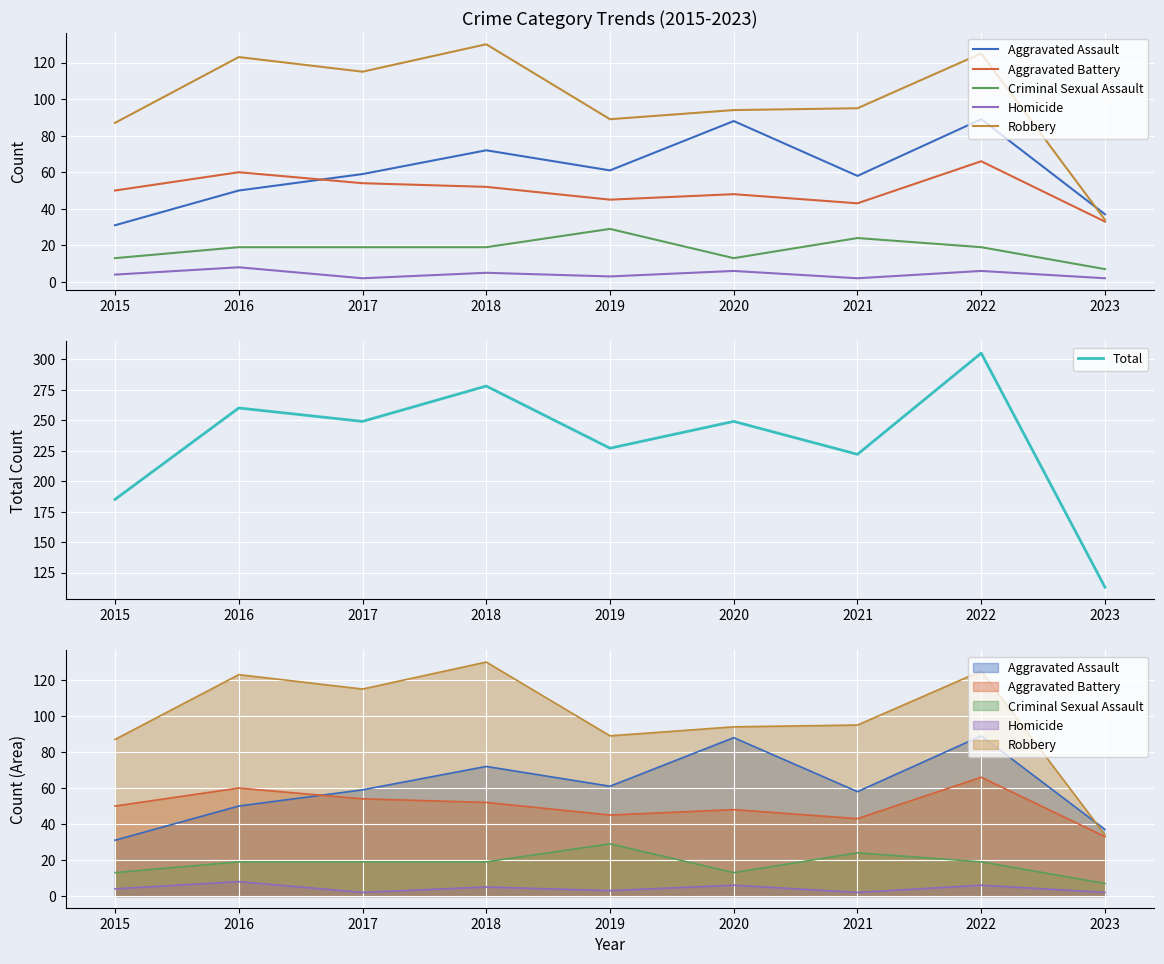

Does the chart display data point markers on the line(s)?

No